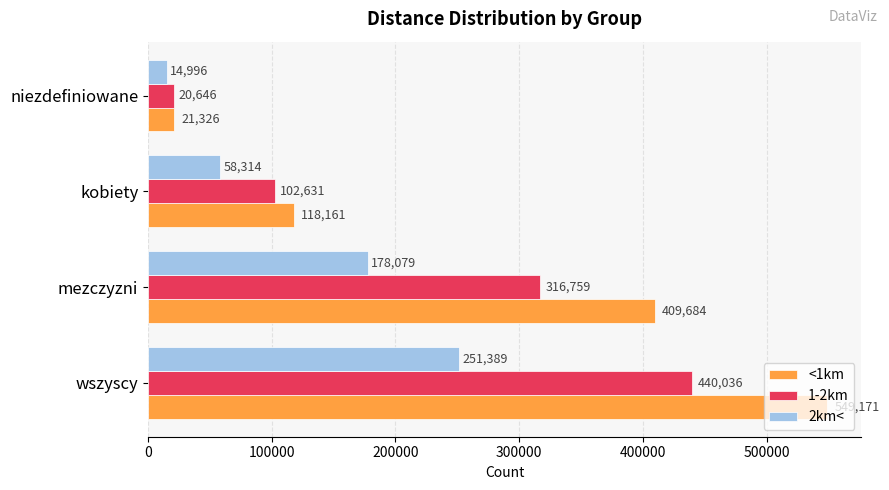

Is it true that 2km< equals 178079 at mezczyzni?

True